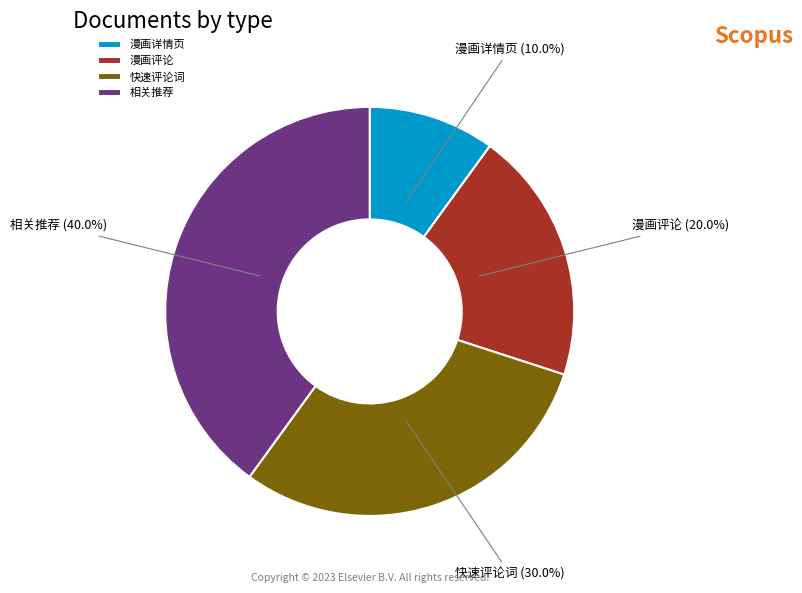

What percentage is the 漫画评论 slice, to the nearest percent?

20%